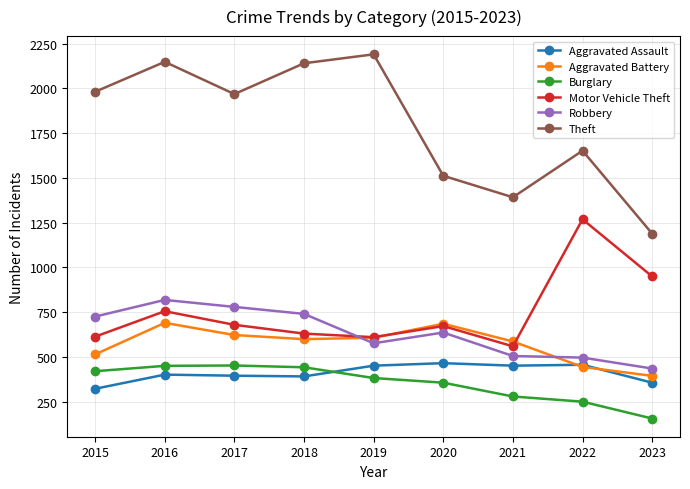

How many categories are shown in the chart?

9